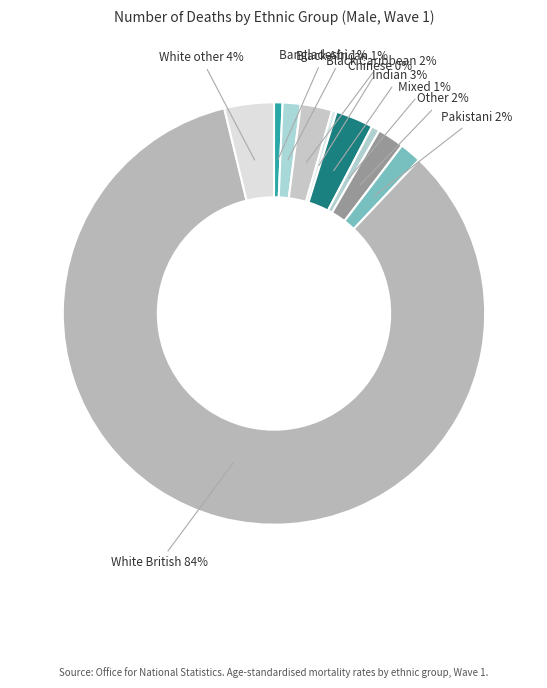

Count the number of slices in the pie.

10